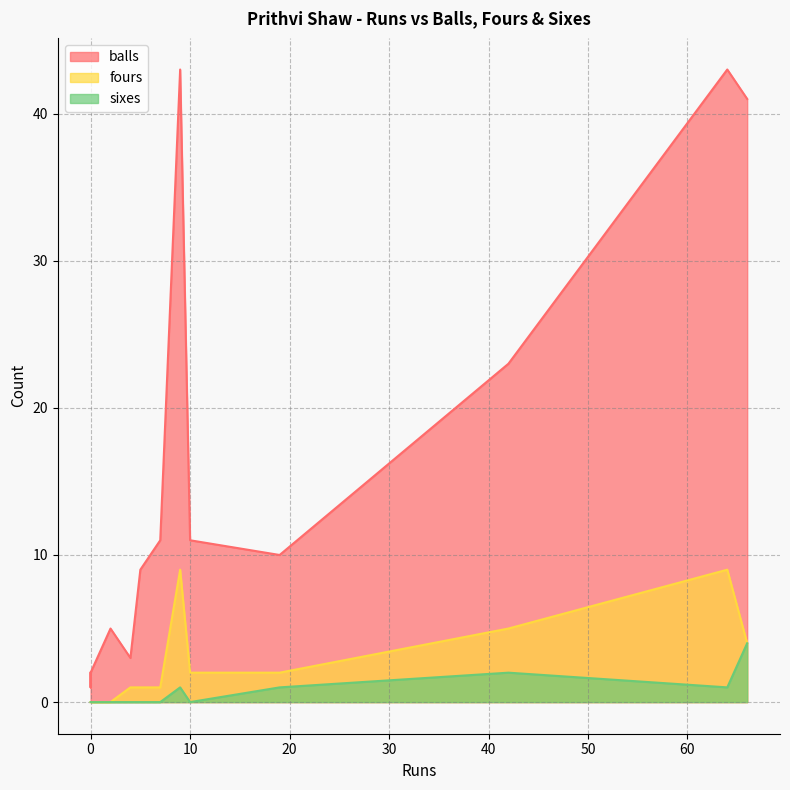

What is the difference between the highest and lowest values at 0?

2